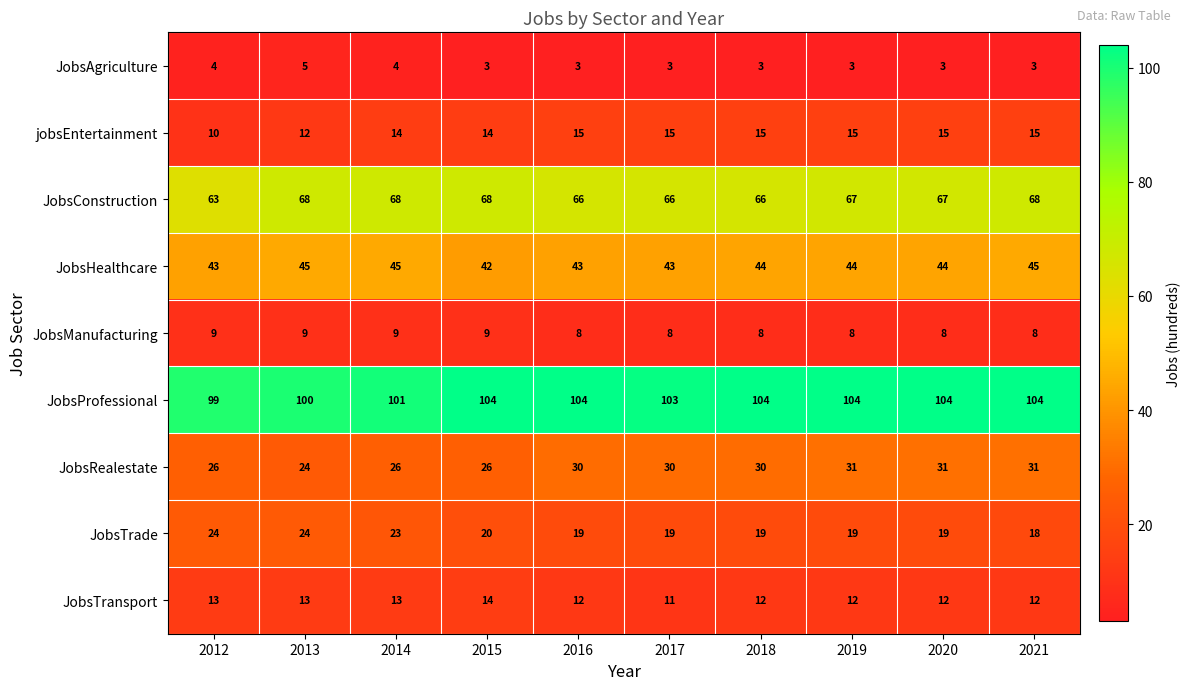

Count the number of data series in this chart.

9